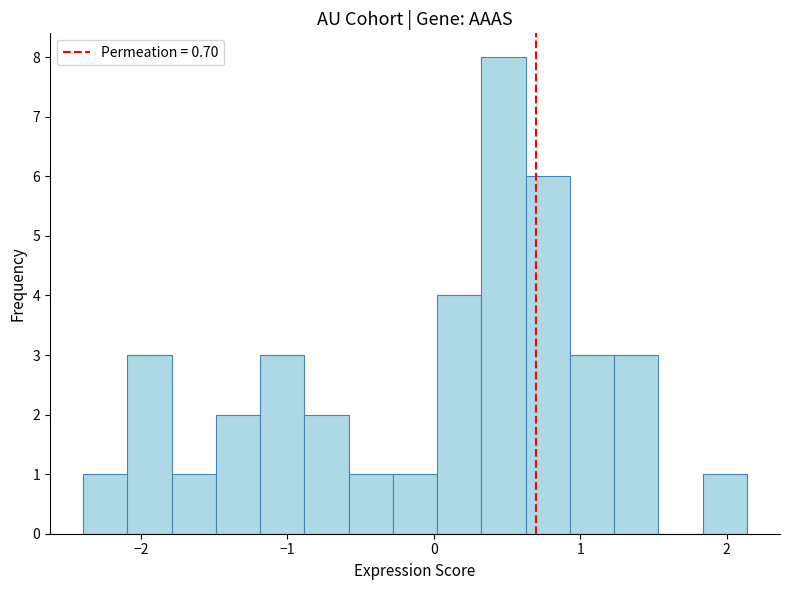

Read against the x-axis, roughly where is the centre of the tallest bar?

0.5